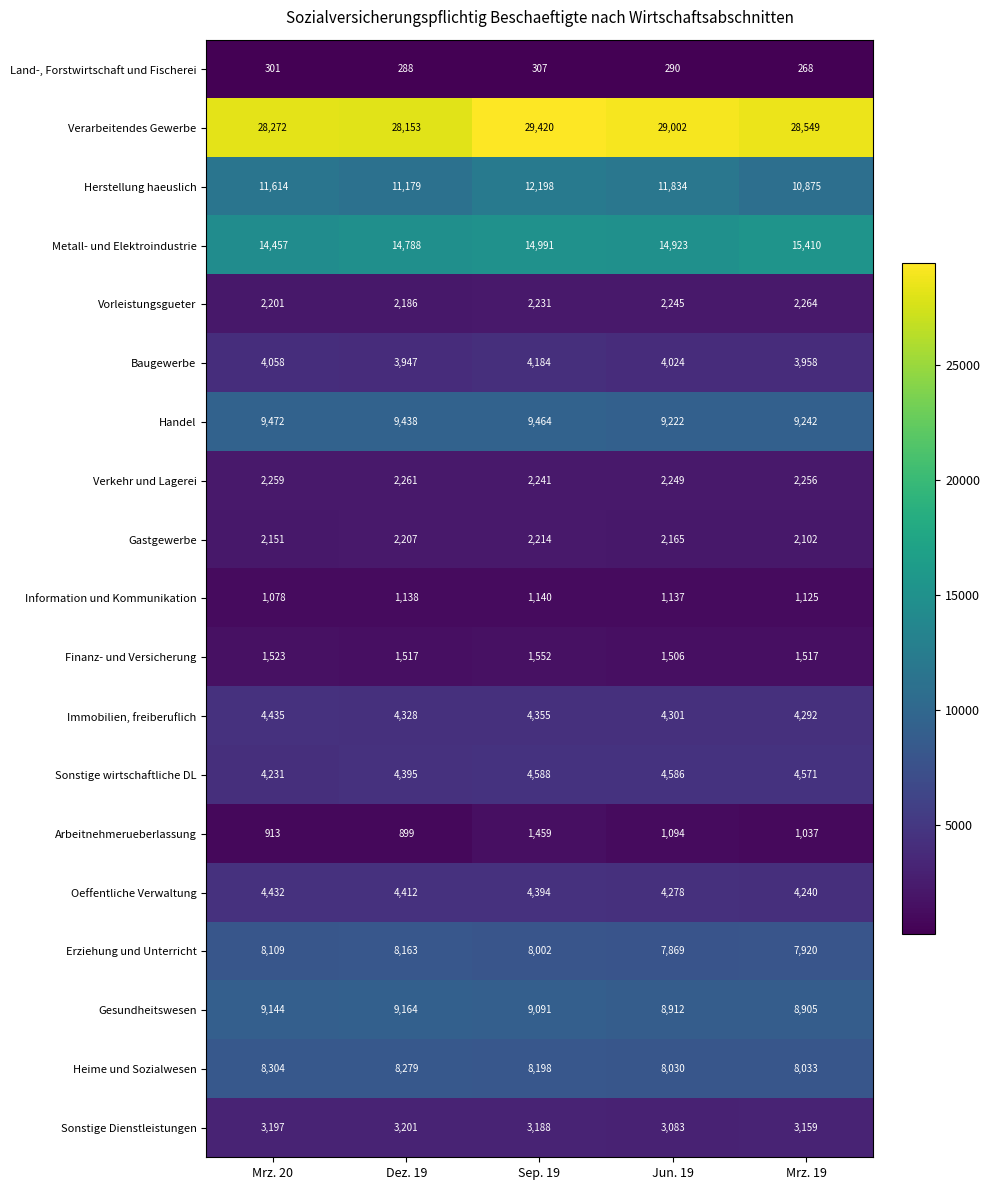

At which category is the sum across all series the highest?

Sep. 19